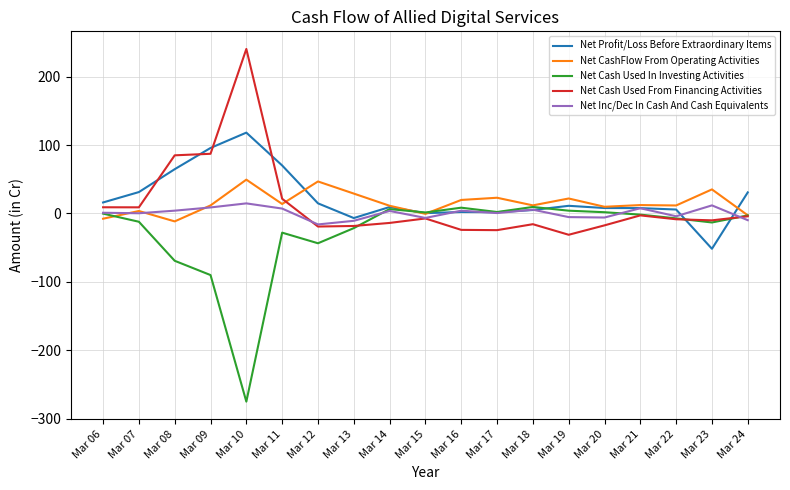

Is it true that Net CashFlow From Operating Activities equals 11.6 at Mar 22?

True